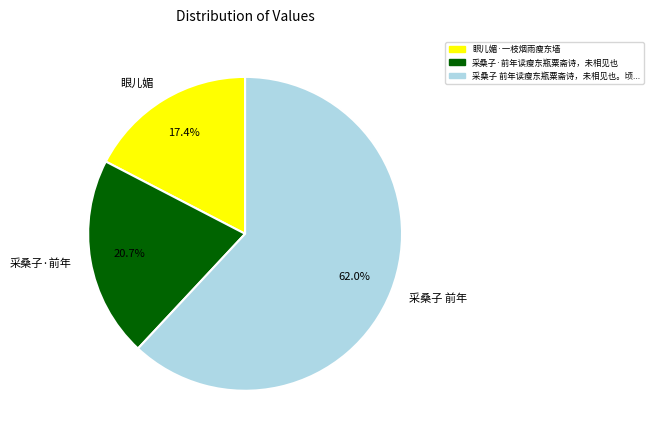

Is 采桑子 前年 the majority of the pie?

Yes